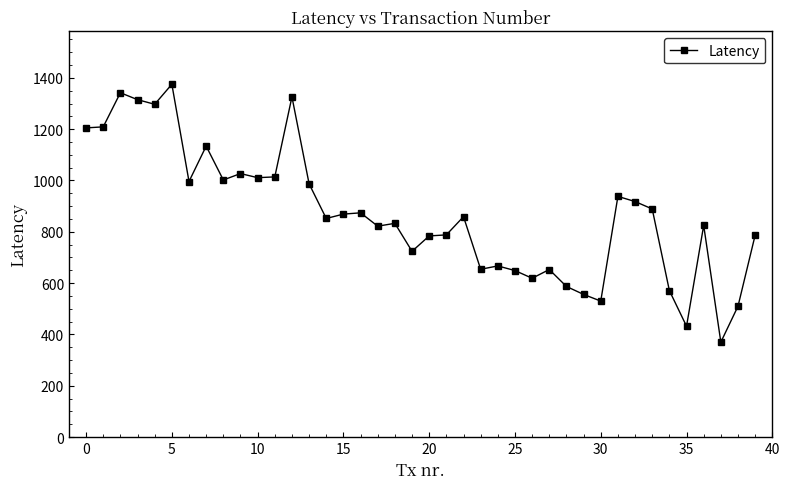

What is the value of the 30th point from the left?

556